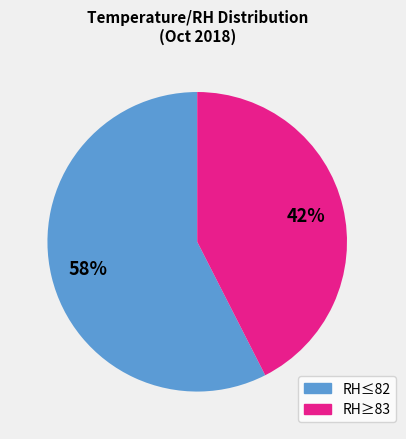

Is there any slice that represents more than half of the pie?

Yes